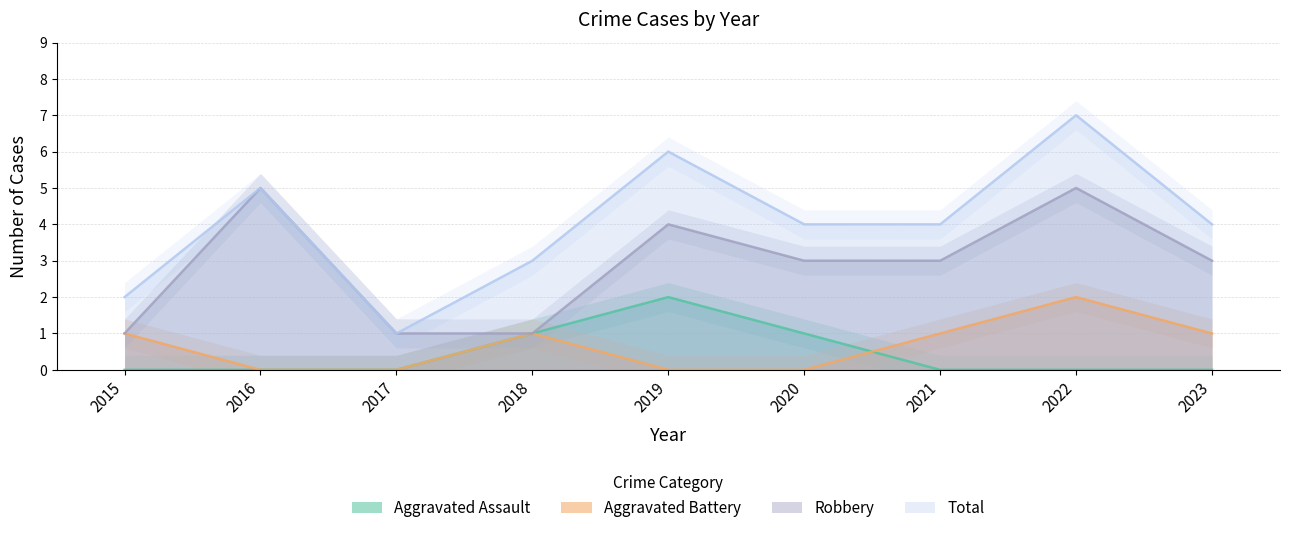

Rank the categories by Total value from highest to lowest.

2022, 2019, 2016, 2020, 2021, 2023, 2018, 2015, 2017